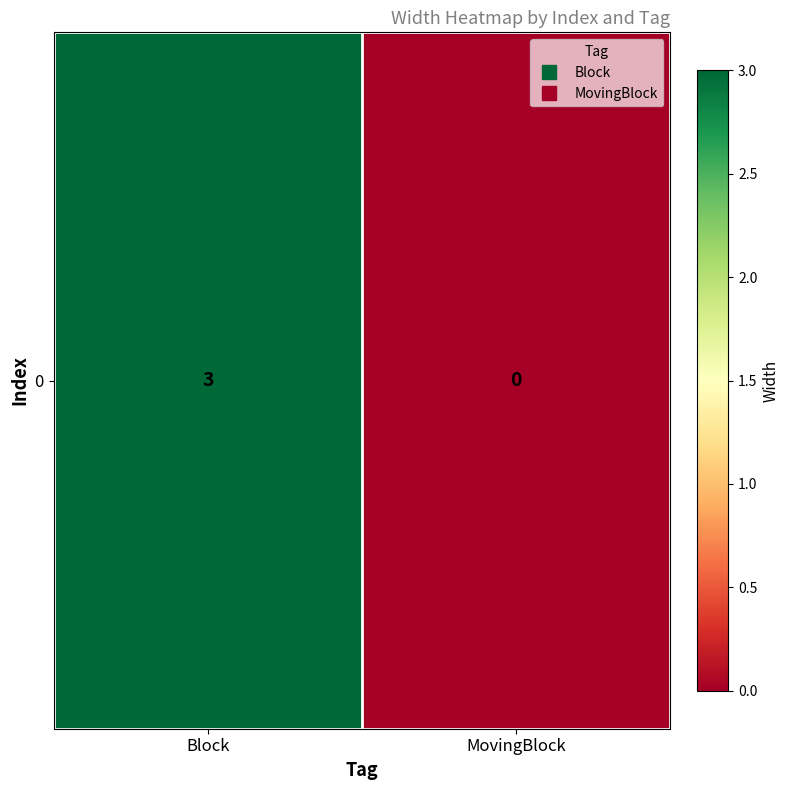

The chart shows a value of 1 at MovingBlock. True or false?

False